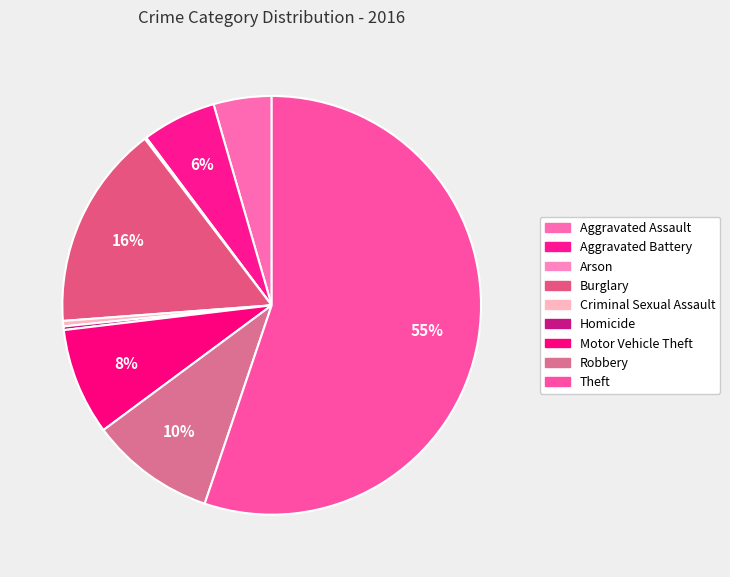

Is it true that Motor Vehicle Theft is 21% of the pie?

False